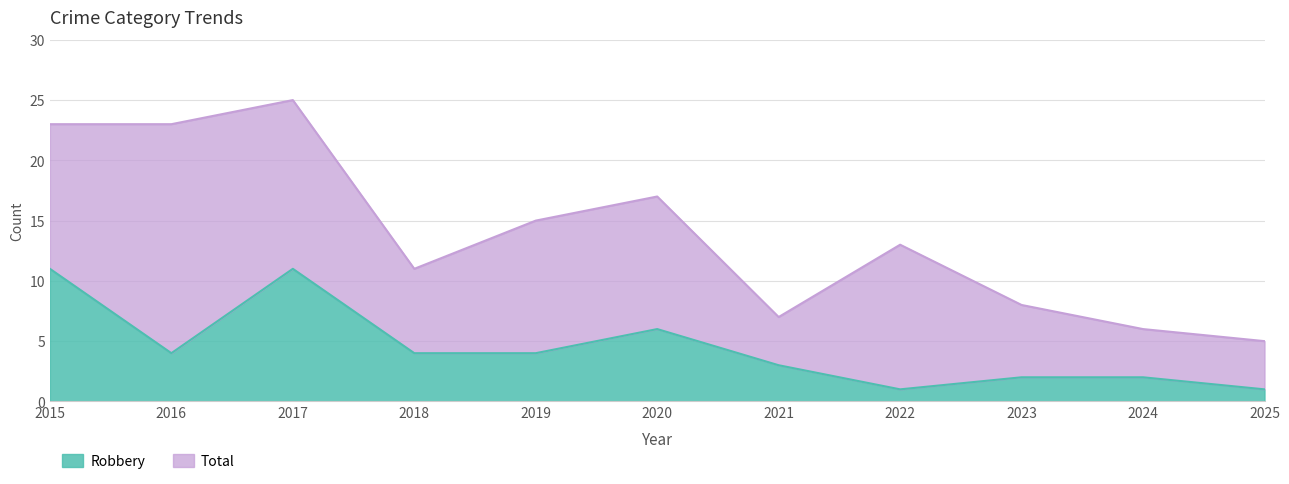

Between 2025 and 2023, which is larger?

2023